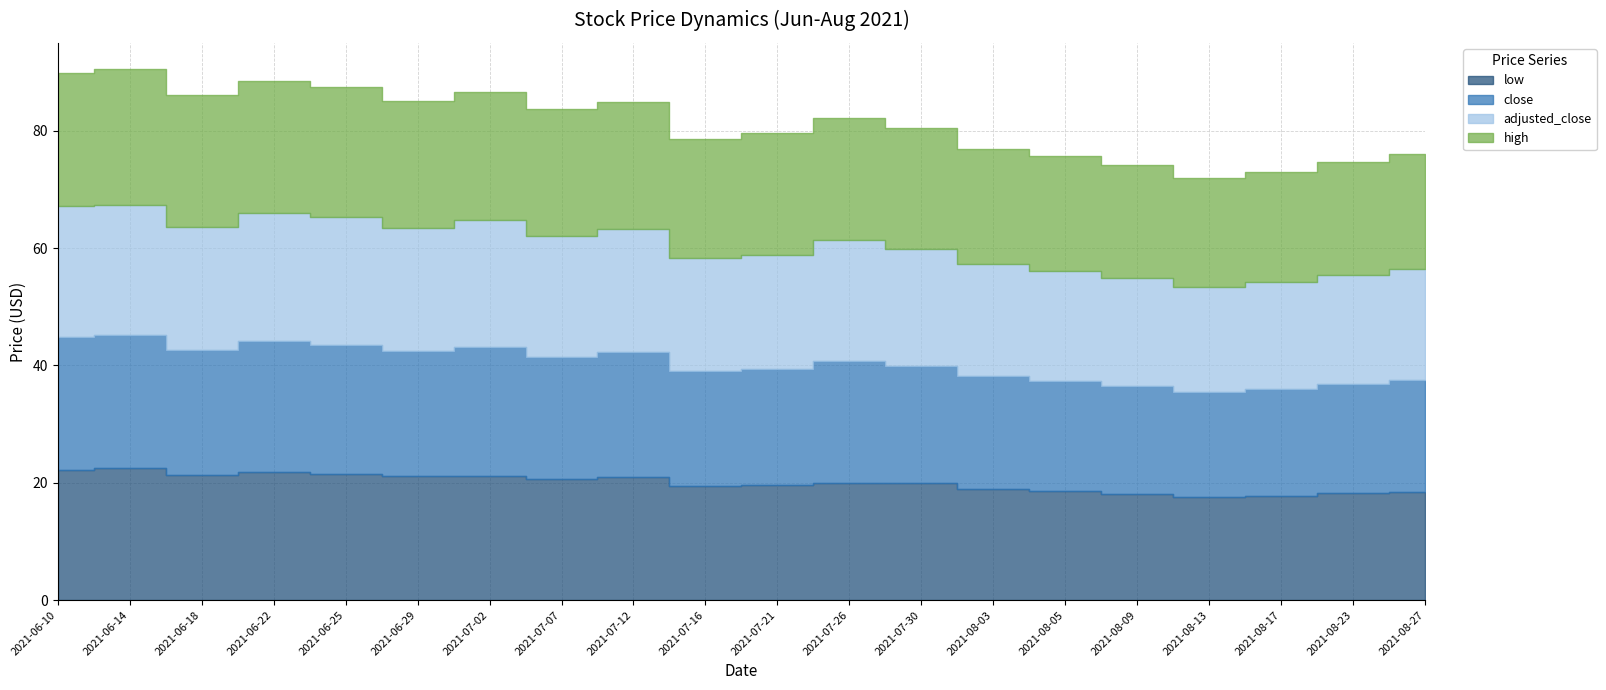

Which has a higher value, 2021-08-13 or 2021-08-17?

2021-08-17